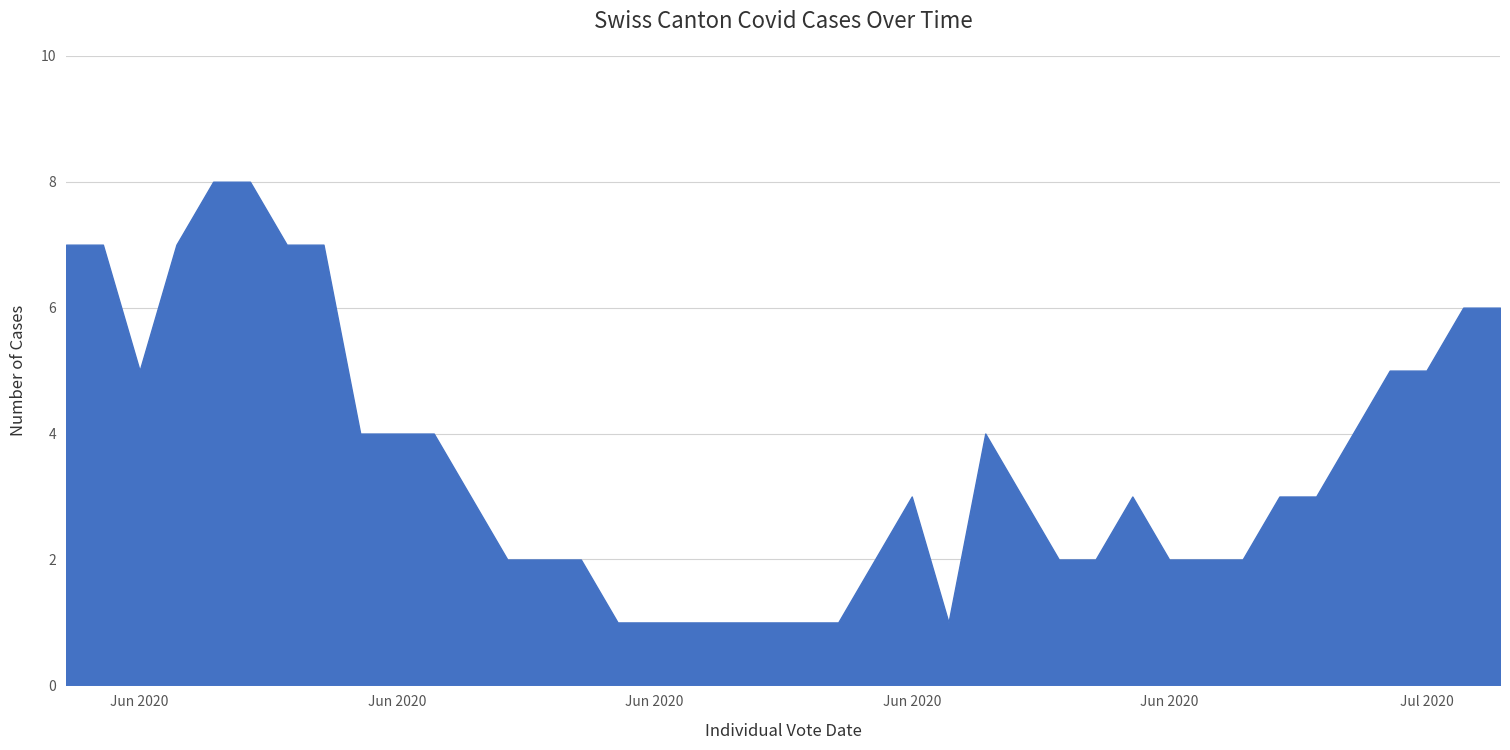

Does the chart have visible grid lines?

Yes